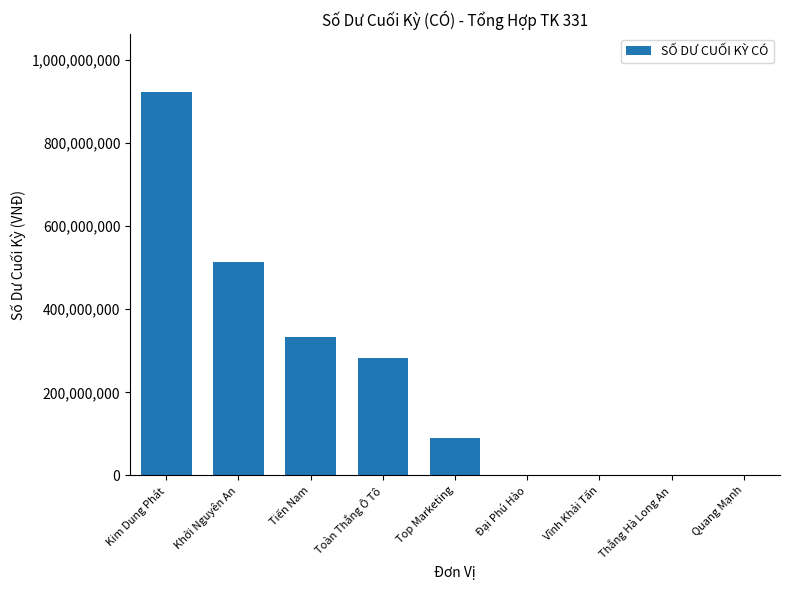

Which has a higher value, Thắng Hà Long An or Top Marketing?

Top Marketing